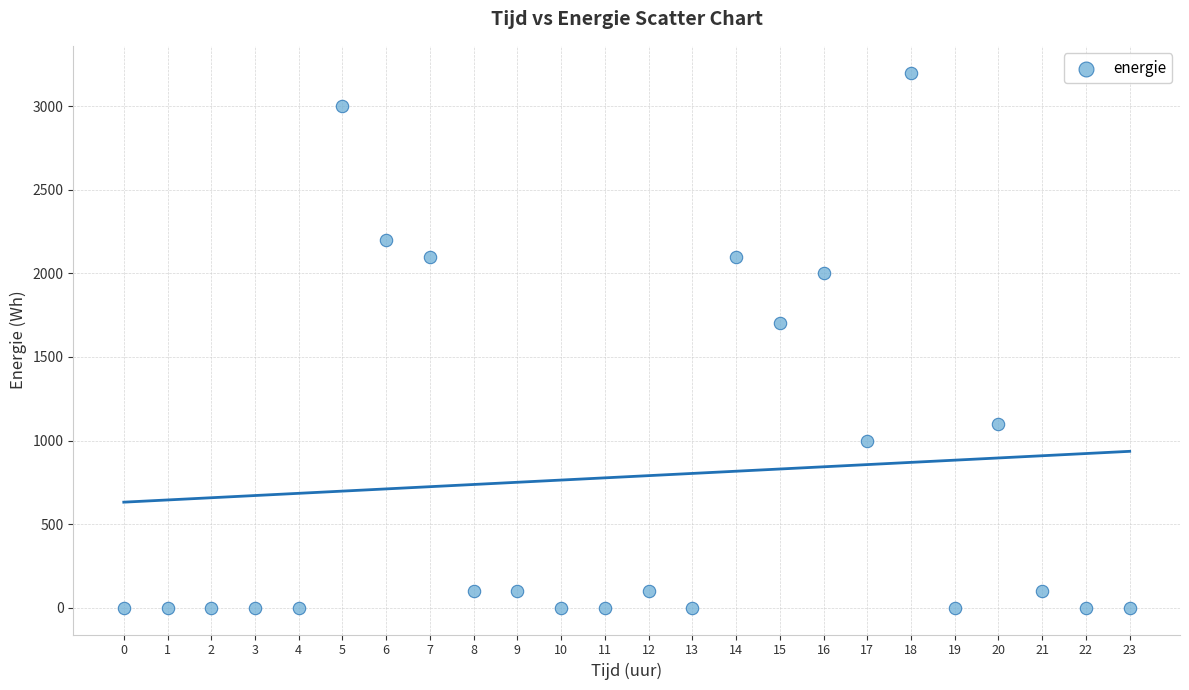

What is the range of Y values (max minus min)?

3200